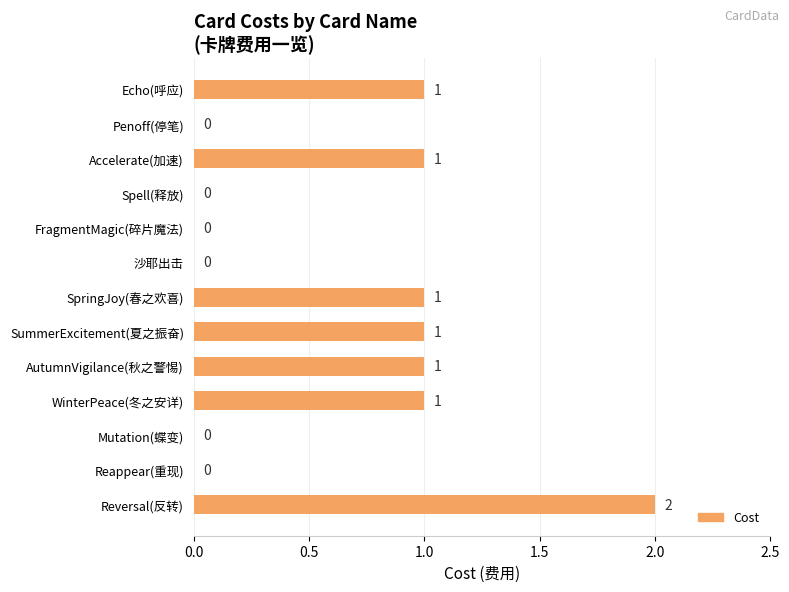

How many positive values are there?

7